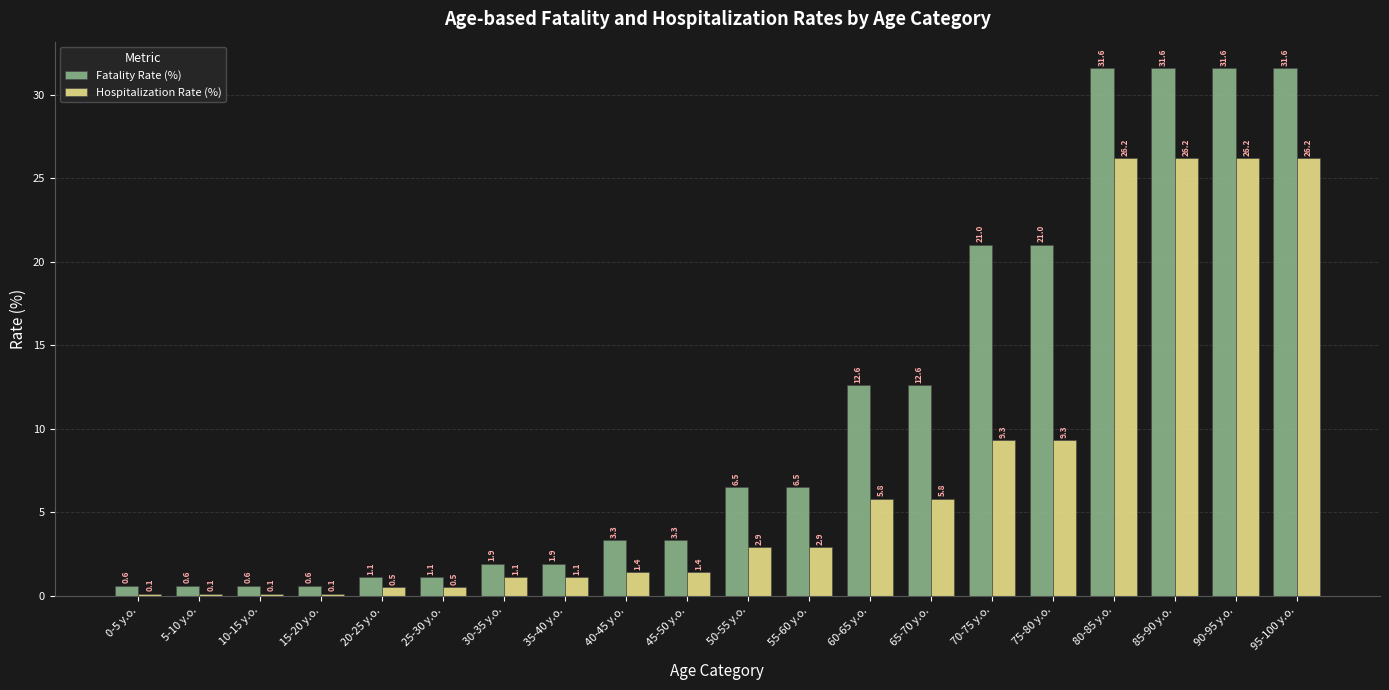

What is the label of the 12th bar from the right?

40-45 y.o.